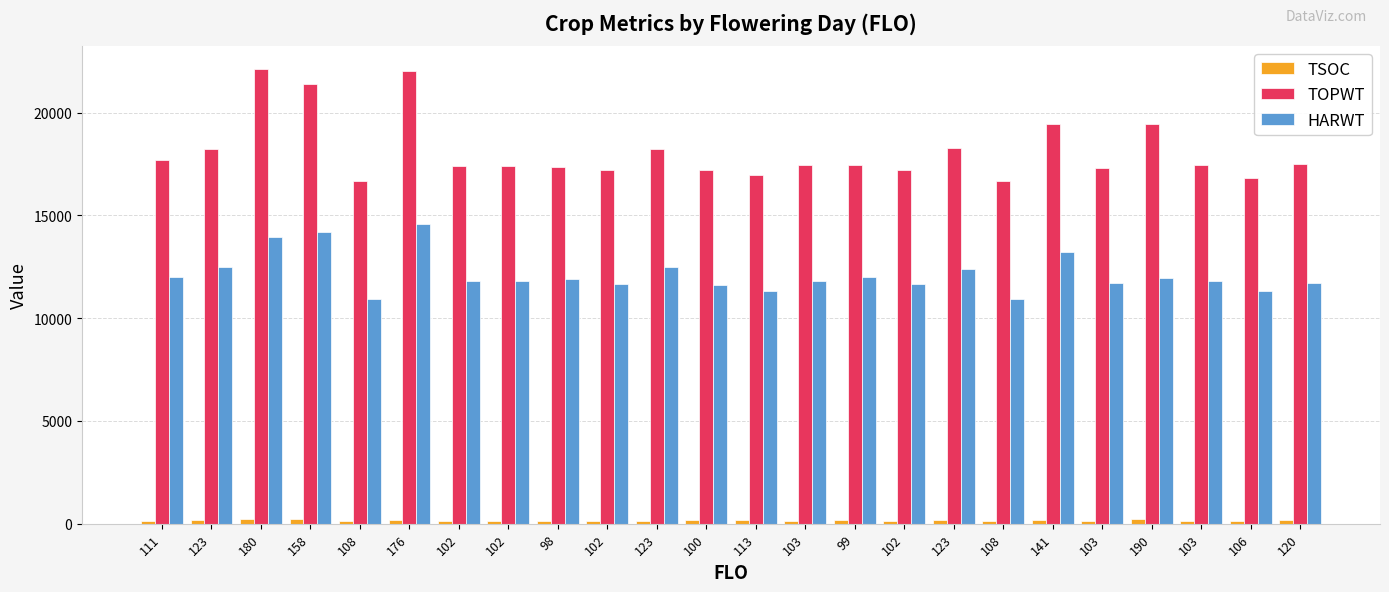

How many values in the TOPWT series are below 17452?

11